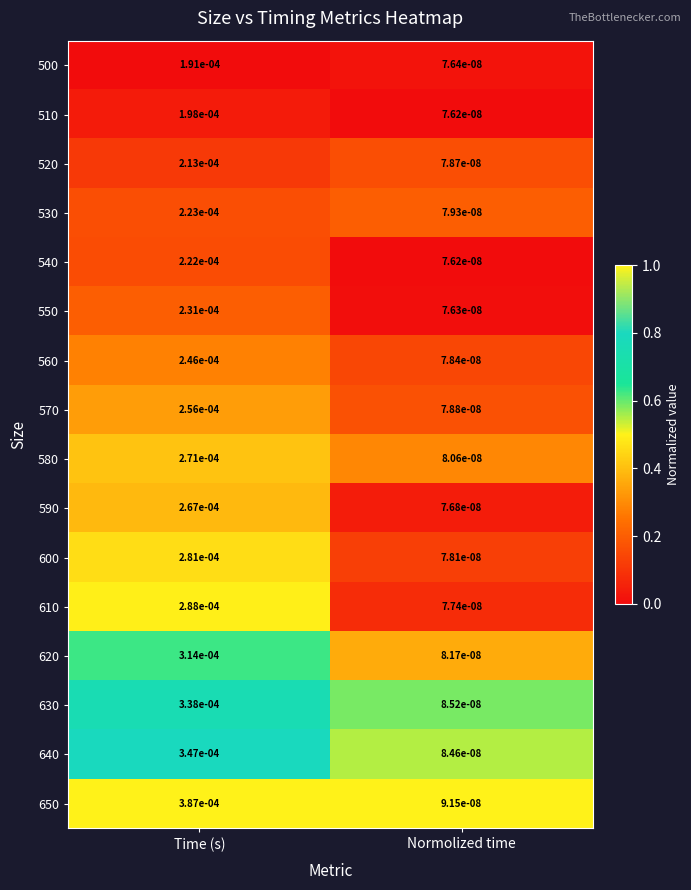

Which category has the lowest value in the 600 series?

Normolized time